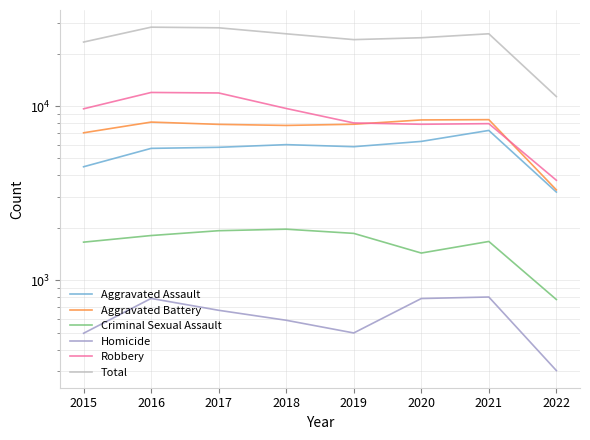

What is the greatest value displayed?

28348